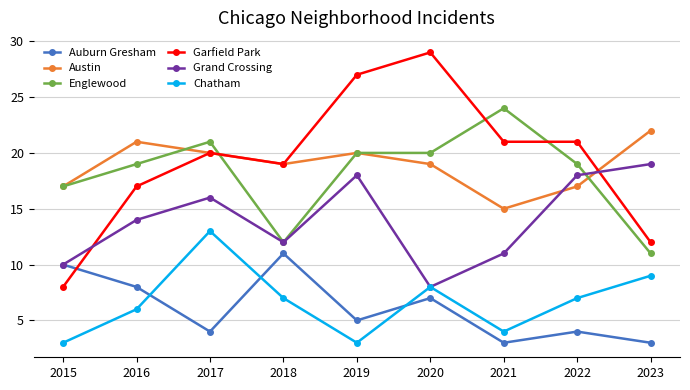

In Grand Crossing, how many points are lower than both neighbors (excluding endpoints)?

2